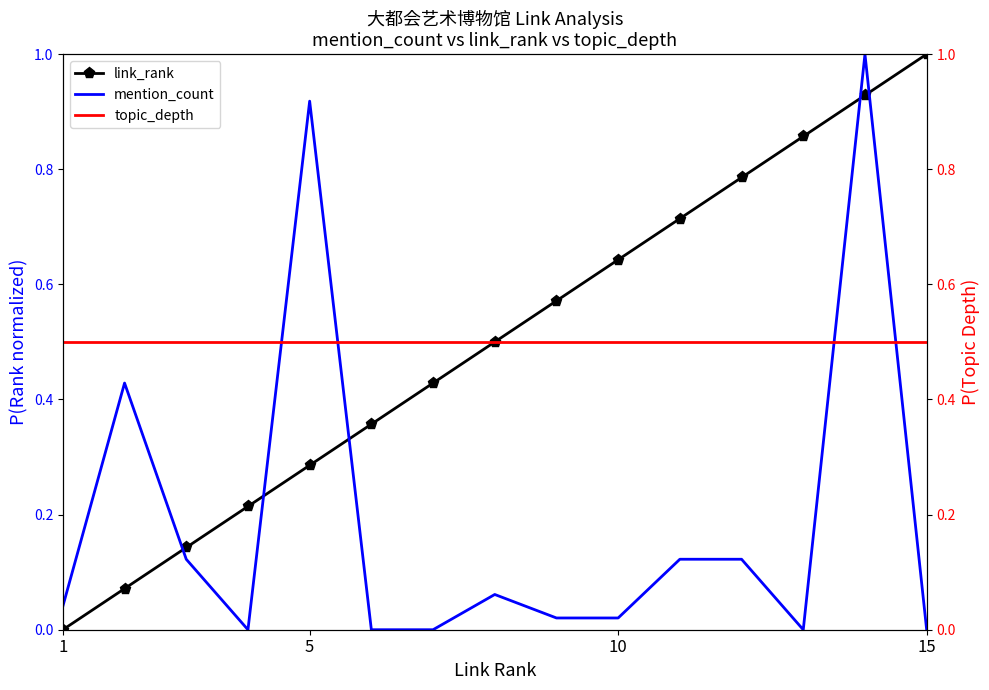

What is the highest value of the link_rank series?

1.0